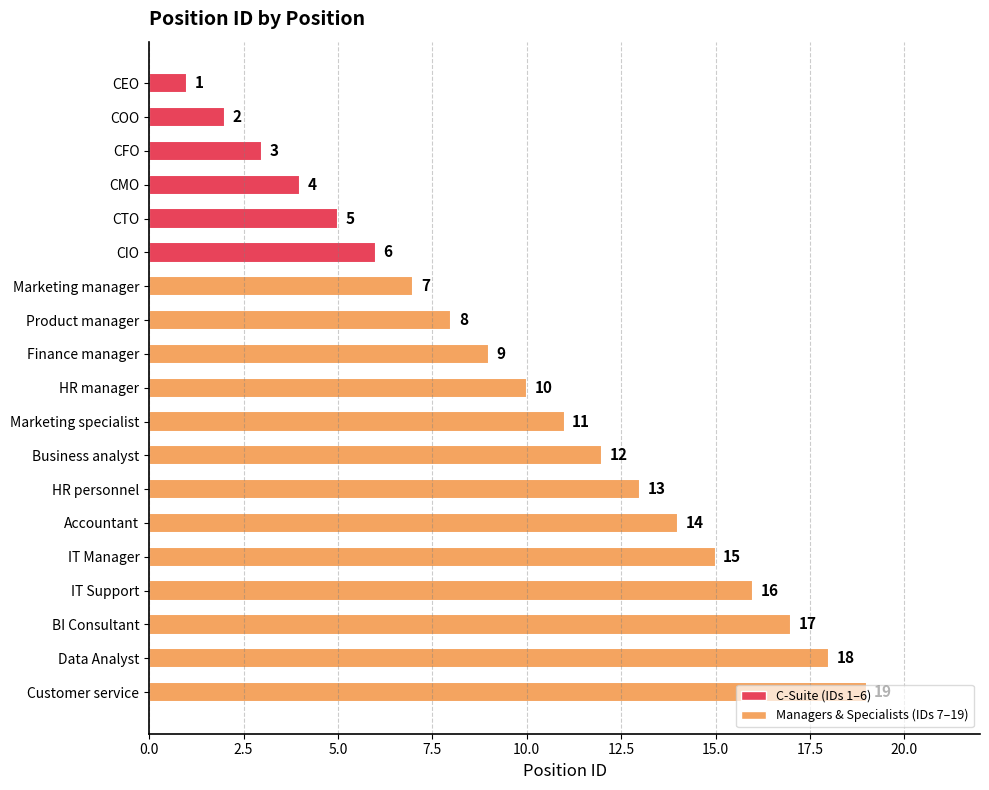

Which has a higher value, HR manager or CEO?

HR manager